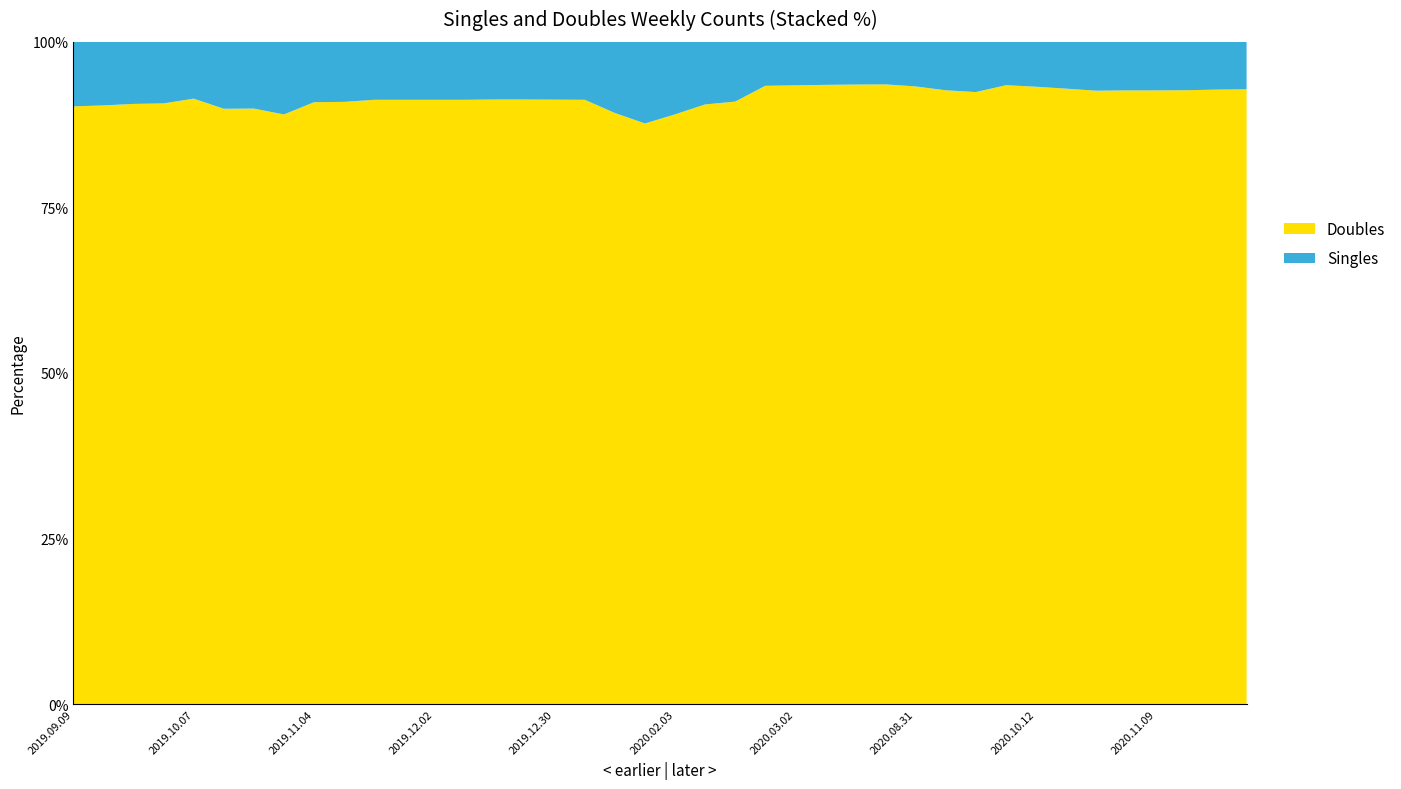

Reading left to right, list all the values displayed in this chart.

Singles: 34	34	33	33	32	38	38	42	34	34	33	33	33	33	33	33	33	33	36	36	31	26	25	18	18	18	18	18	19	21	22	19	20	21	22	22	22	22	22	22
Doubles: 315	320	319	322	341	338	339	341	339	341	344	344	344	344	346	346	345	344	299	256	252	249	252	253	256	259	261	262	263	266	268	271	275	276	276	278	278	279	283	285